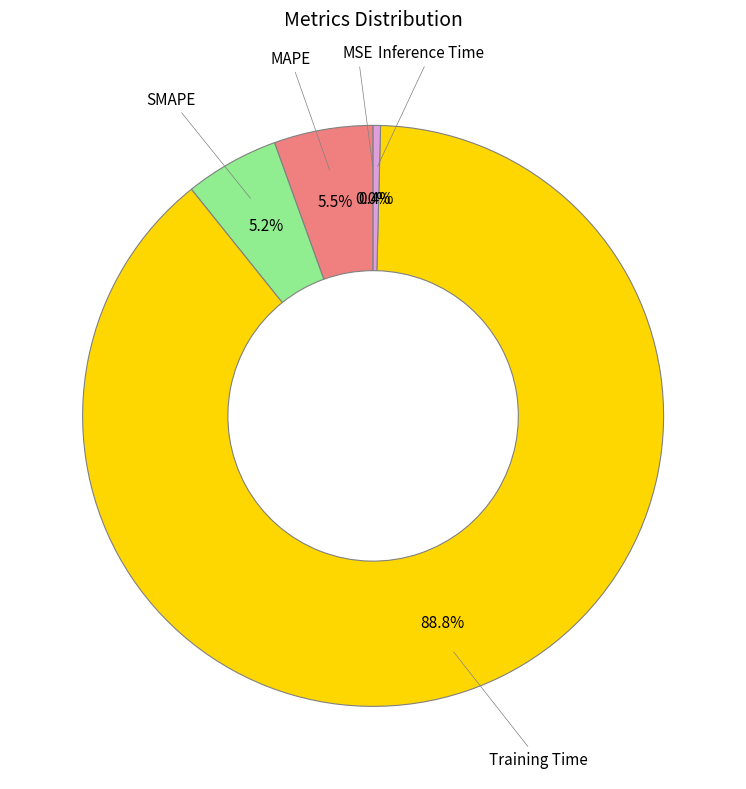

Is there any slice that represents more than half of the pie?

Yes